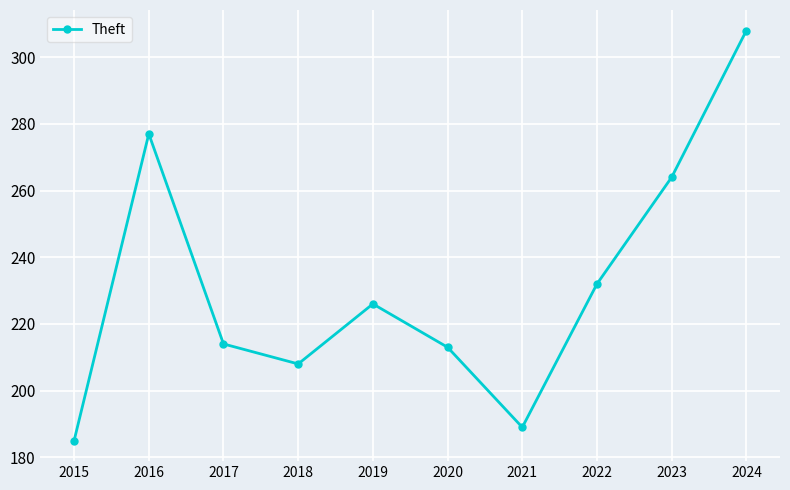

Where does the data first go above 226?

2016